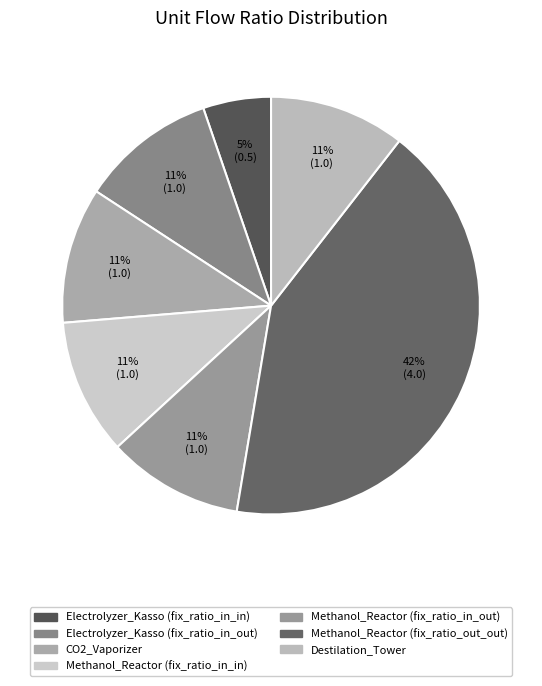

How many segments does this pie chart have?

7